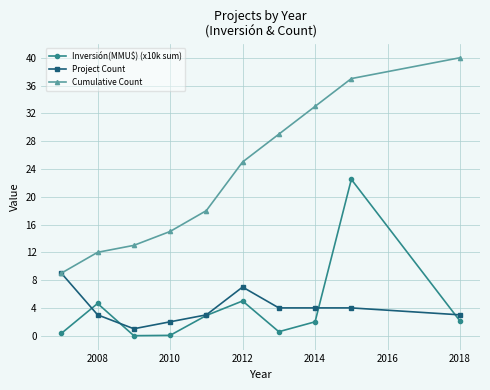

How many series are shown in this chart?

3